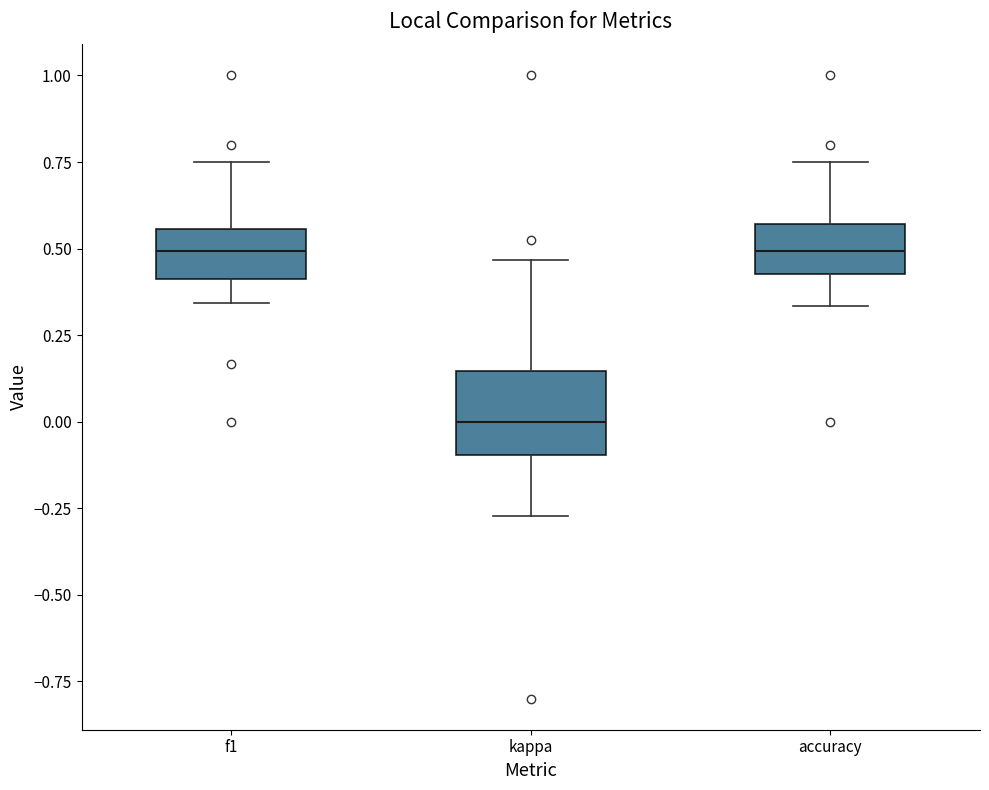

Where does the median line of the box for f1 sit on the y-axis? The values are not printed on the chart, so give them approximately, as read against the axis.

0.50